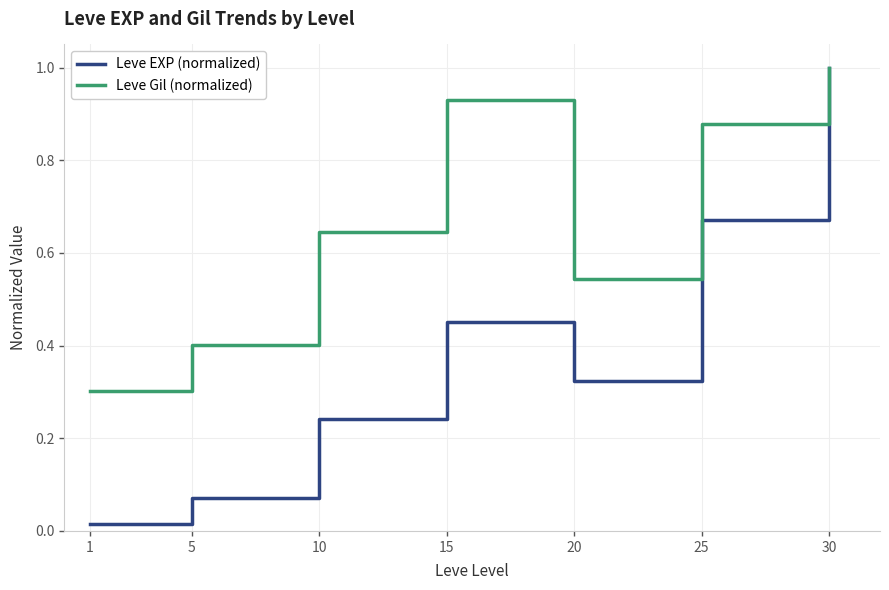

What is the highest value of the Leve Gil (normalized) series?

1.0